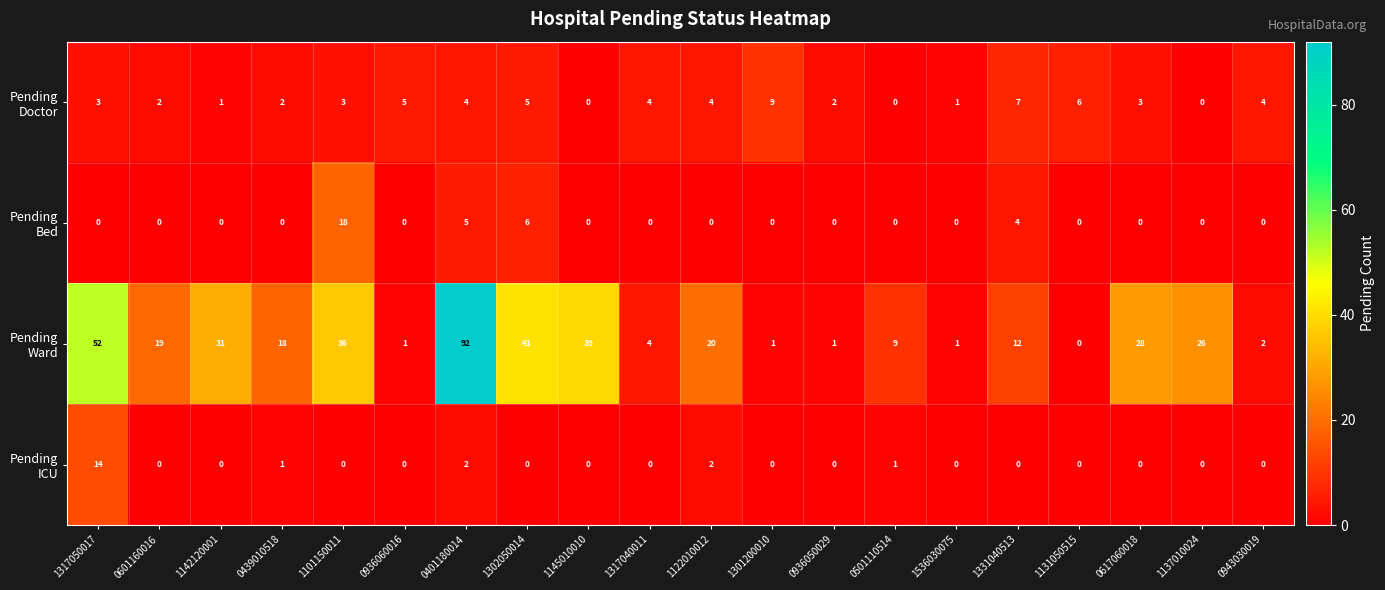

Which label corresponds to the largest value in the chart?

0401180014